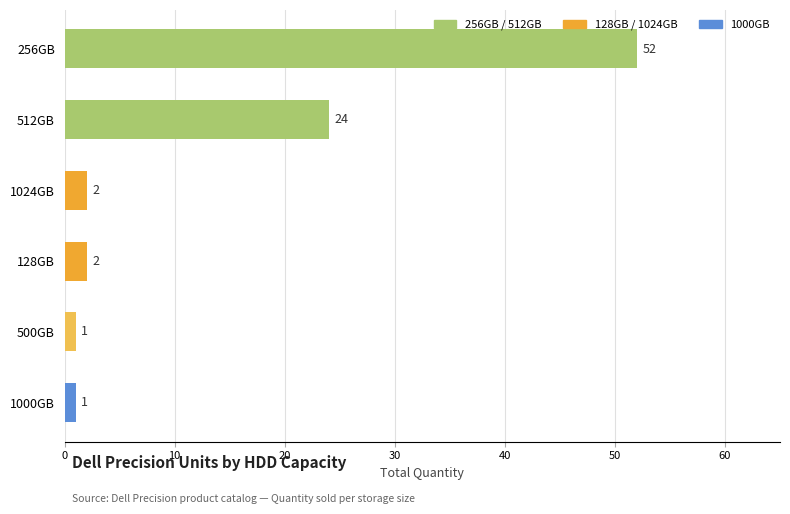

What is the greatest value displayed?

52